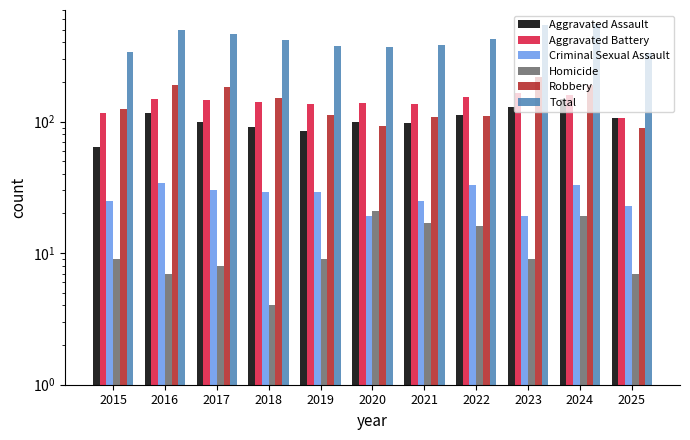

What is the difference between the Robbery values at 2025 and 2022?

20